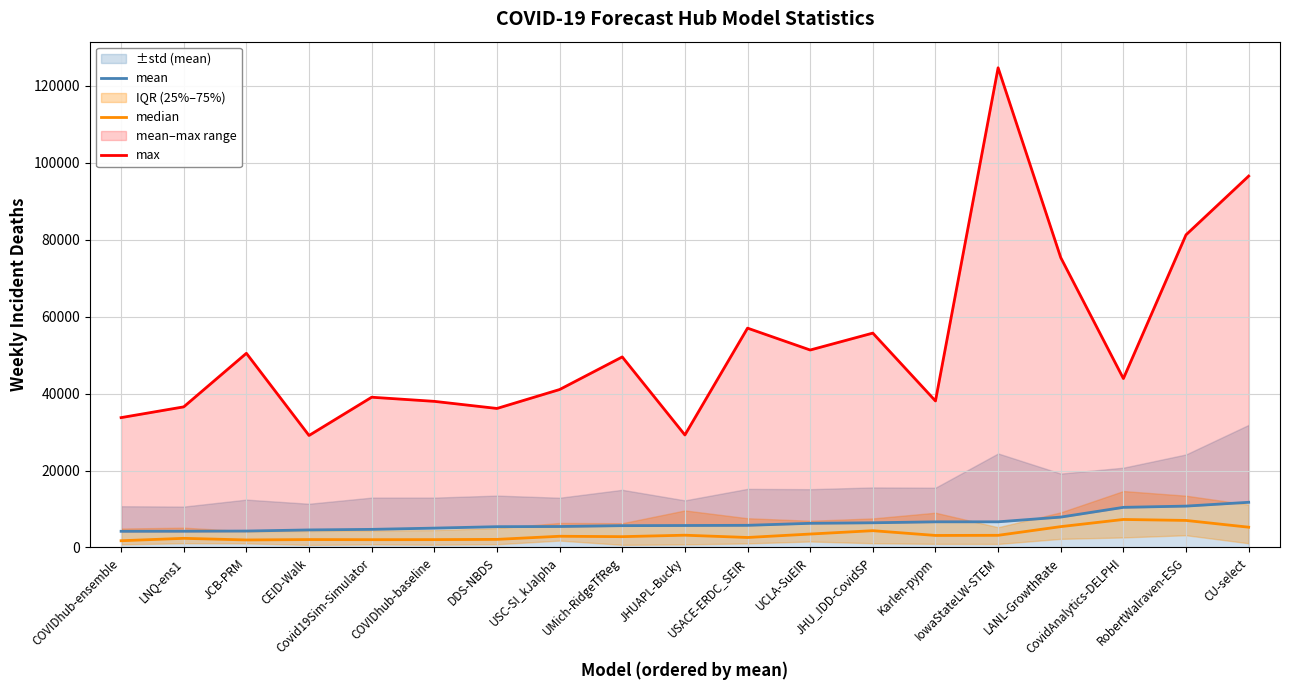

What is the sum of the max values at JHU_IDD-CovidSP and COVIDhub-baseline?

93721.4